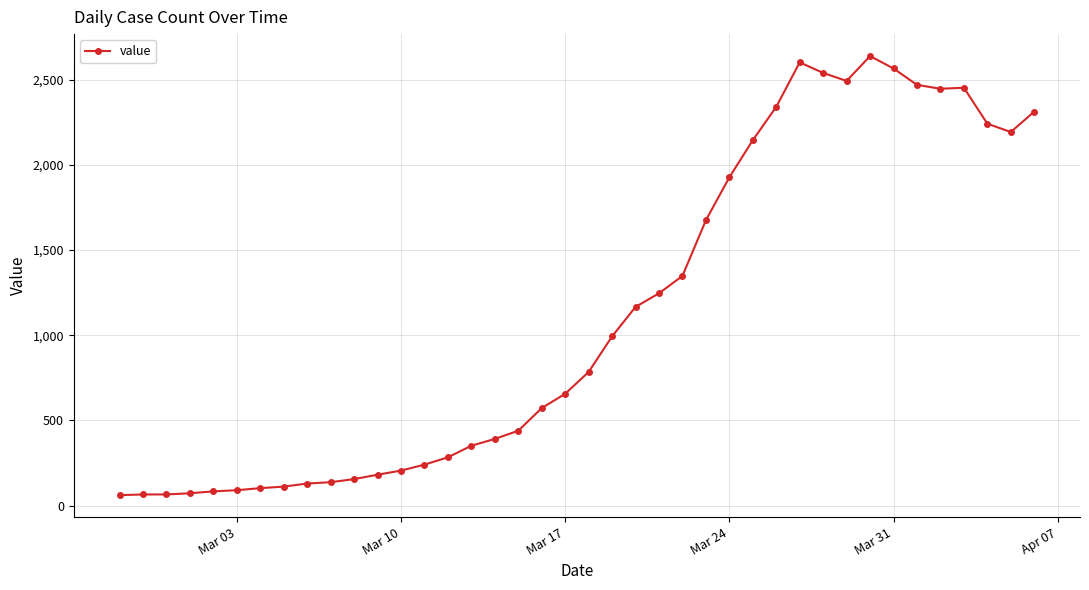

What is the average value?

1124